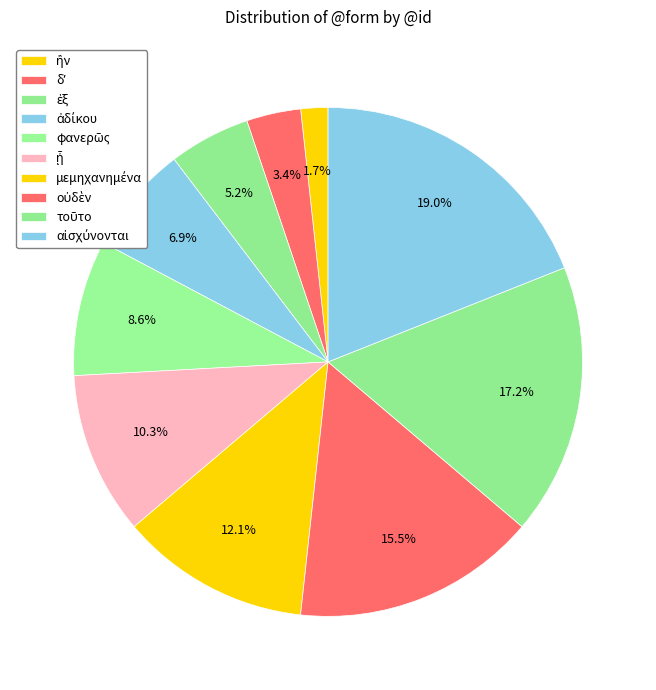

Does μεμηχανημένα account for over 50% of the chart?

No